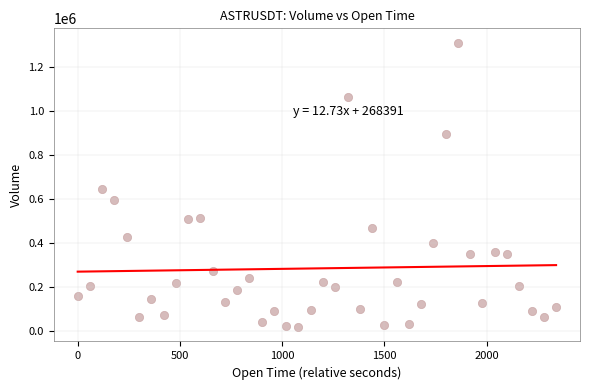

What is the range of Y values (max minus min)?

1297022